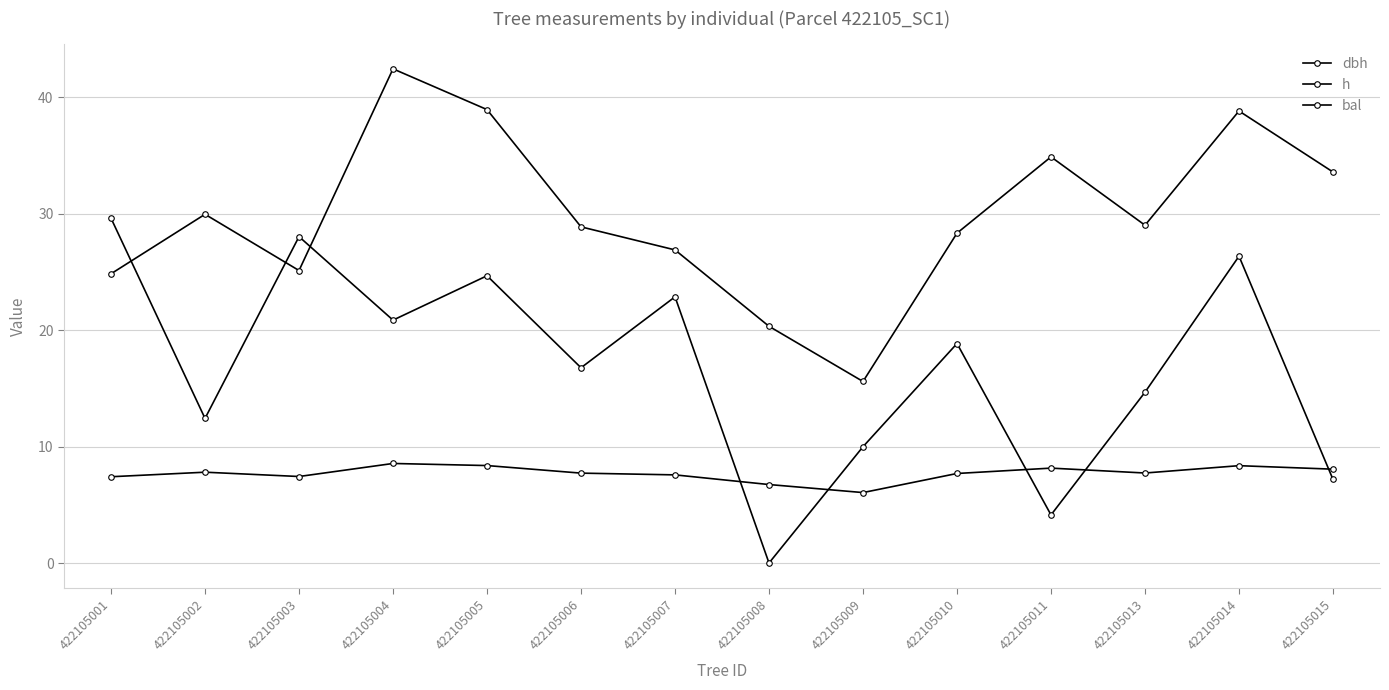

Is this an area chart (filled region under the line)?

No